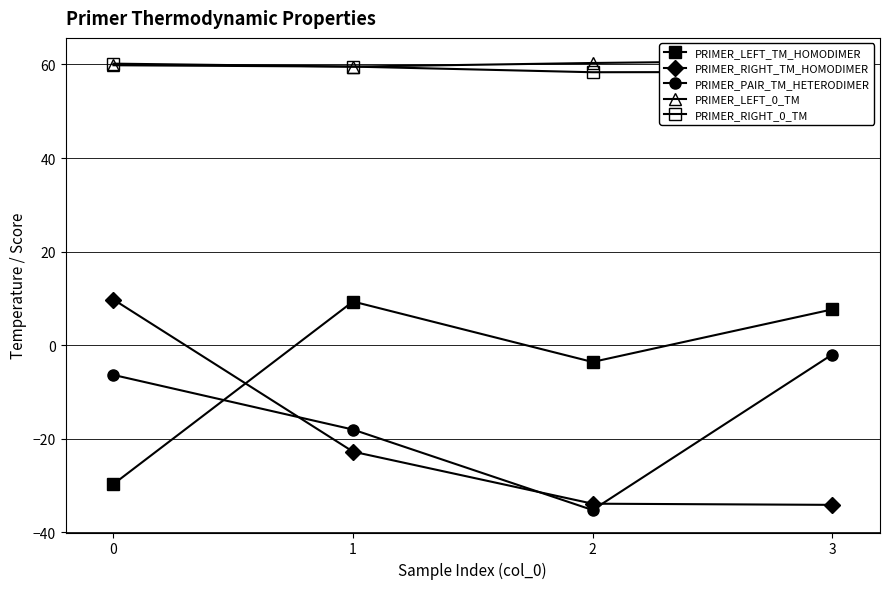

What is the total value across all series at 2?

46.0